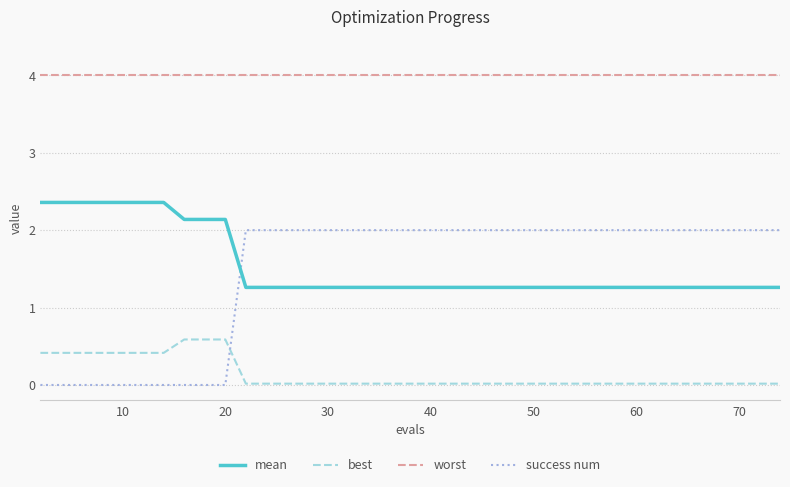

List the series in order of their peak value, highest first.

worst, mean, success num, best